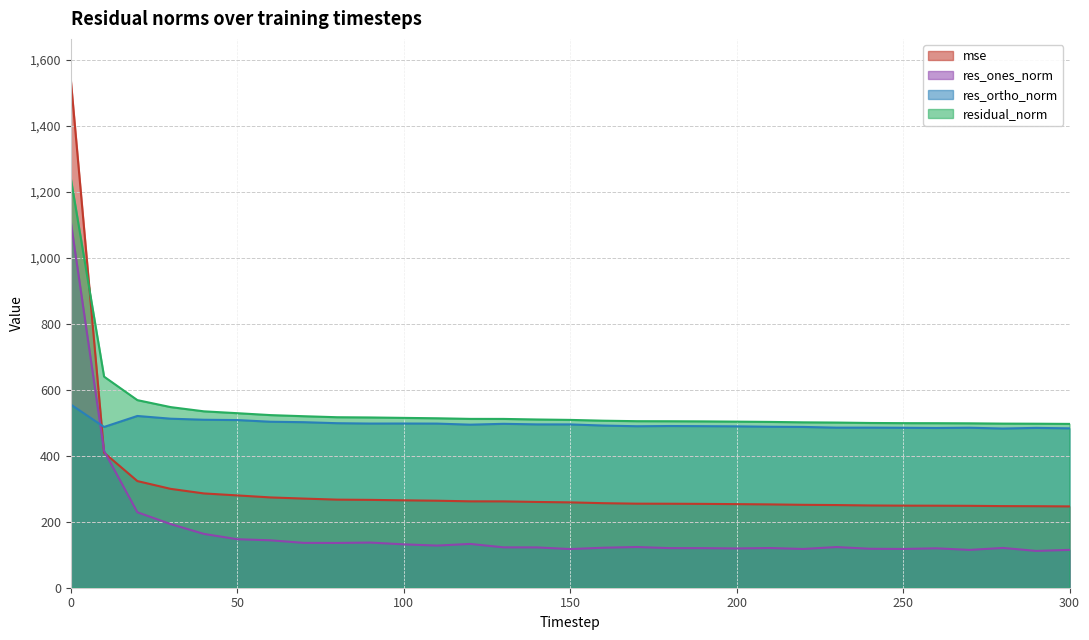

What is the spread (max minus min) of values at 230?

377.3